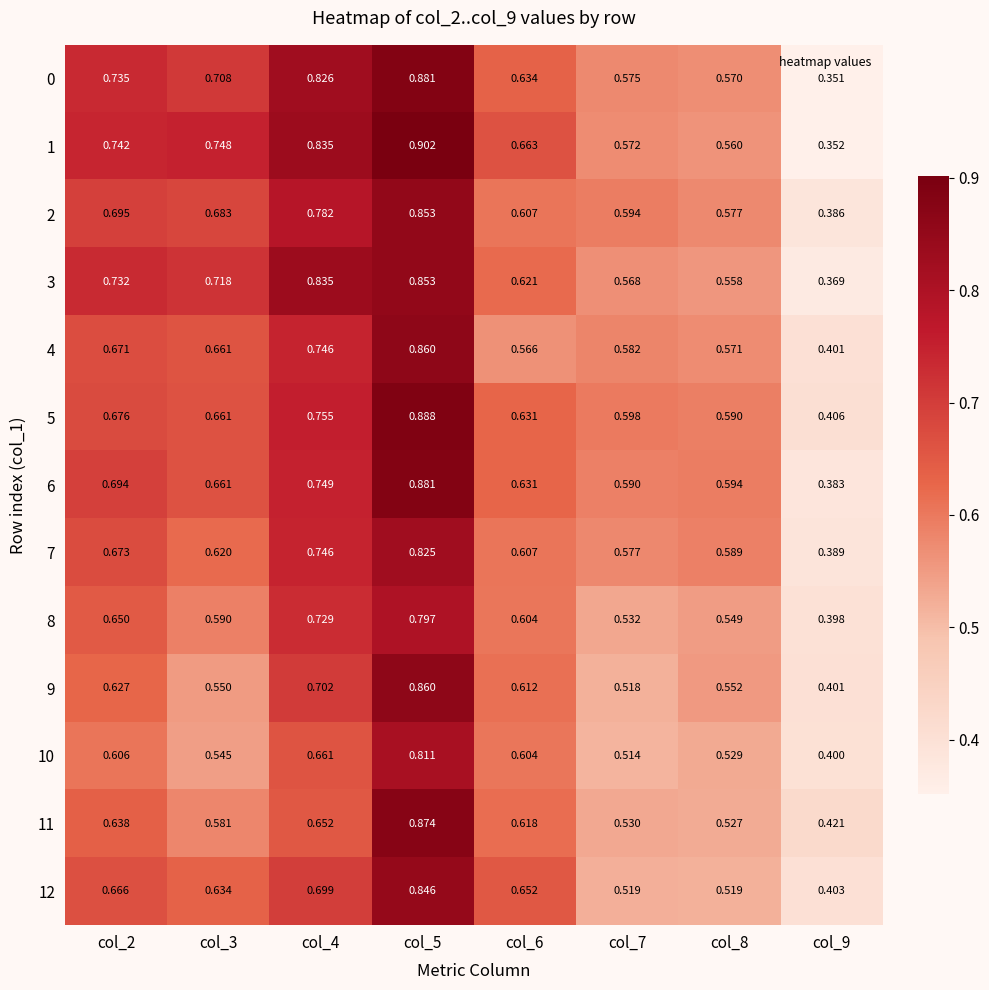

Is the value of 0 at col_6 greater than the value of 4 at col_2?

No